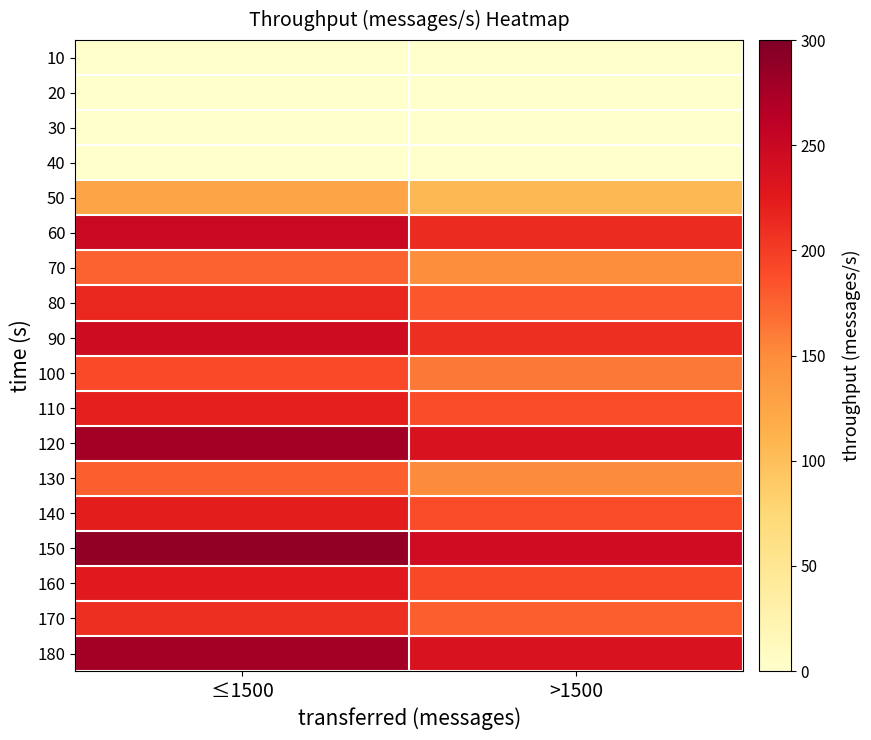

Which series has the largest range (max minus min)?

150